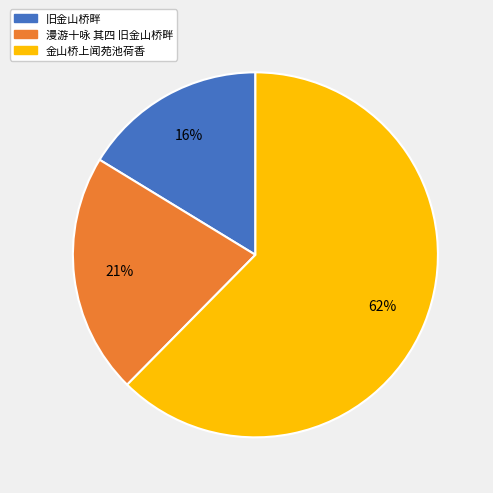

To the nearest percent, what portion does 漫游十咏 其四 旧金山桥畔 represent?

21%